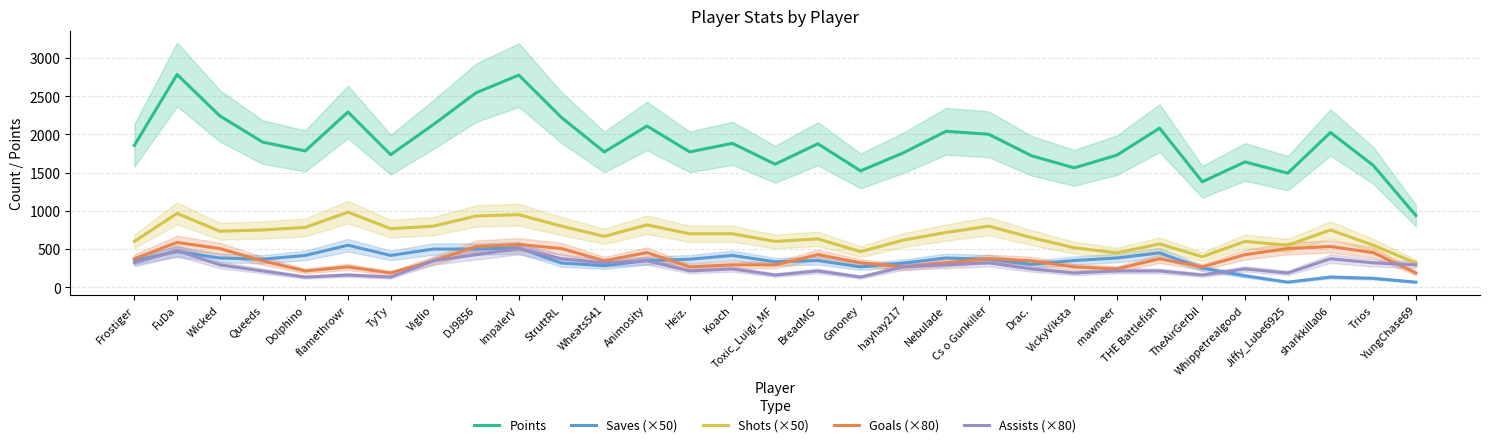

Reading left to right, transcribe all the data shown in this chart.

Points: Frostiger=1856.7	FuDa=2785.0	Wicked=2243.3	Queeds=1901.0	Dolphino=1783.7	flamethrowr=2293.7	TyTy=1735.3	Viglio=2129.3	DJ9856=2546.0	ImpalerV=2776.3	StruttRL=2221.3	Wheats541=1771.3	Animosity=2110.3	Heiz.=1772.0	Koach=1883.7	Toxic_Luigi_MF=1610.7	BreadMG=1877.7	Gmoney=1523.3	hayhay217=1759.3	Nebulade=2041.3	Cs o Gunkiller=2003.0	Drac.=1721.7	VickyViksta=1562.7	mawneer=1729.3	THE Battlefish=2082.3	TheAirGerbil=1380.7	Whippetrealgood=1640.7	Jiffy_Lube6925=1493.0	sharkkilla06=2026.0	Trios=1596.0	YungChase69=938.0
Saves (×50): Frostiger=350.0	FuDa=466.7	Wicked=383.3	Queeds=366.7	Dolphino=416.7	flamethrowr=550.0	TyTy=416.7	Viglio=500.0	DJ9856=500.0	ImpalerV=516.7	StruttRL=316.7	Wheats541=283.3	Animosity=350.0	Heiz.=366.7	Koach=416.7	Toxic_Luigi_MF=333.3	BreadMG=350.0	Gmoney=266.7	hayhay217=316.7	Nebulade=383.3	Cs o Gunkiller=366.7	Drac.=300.0	VickyViksta=350.0	mawneer=383.3	THE Battlefish=450.0	TheAirGerbil=250.0	Whippetrealgood=150.0	Jiffy_Lube6925=66.7	sharkkilla06=133.3	Trios=116.7	YungChase69=66.7
Shots (×50): Frostiger=600.0	FuDa=966.7	Wicked=733.3	Queeds=750.0	Dolphino=783.3	flamethrowr=983.3	TyTy=766.7	Viglio=800.0	DJ9856=933.3	ImpalerV=950.0	StruttRL=800.0	Wheats541=666.7	Animosity=816.7	Heiz.=700.0	Koach=700.0	Toxic_Luigi_MF=600.0	BreadMG=633.3	Gmoney=466.7	hayhay217=616.7	Nebulade=716.7	Cs o Gunkiller=800.0	Drac.=650.0	VickyViksta=516.7	mawneer=450.0	THE Battlefish=566.7	TheAirGerbil=400.0	Whippetrealgood=600.0	Jiffy_Lube6925=550.0	sharkkilla06=750.0	Trios=550.0	YungChase69=316.7
Goals (×80): Frostiger=373.3	FuDa=586.7	Wicked=506.7	Queeds=346.7	Dolphino=213.3	flamethrowr=266.7	TyTy=186.7	Viglio=346.7	DJ9856=533.3	ImpalerV=560.0	StruttRL=506.7	Wheats541=346.7	Animosity=453.3	Heiz.=266.7	Koach=293.3	Toxic_Luigi_MF=293.3	BreadMG=426.7	Gmoney=320.0	hayhay217=266.7	Nebulade=320.0	Cs o Gunkiller=373.3	Drac.=346.7	VickyViksta=266.7	mawneer=240.0	THE Battlefish=373.3	TheAirGerbil=266.7	Whippetrealgood=426.7	Jiffy_Lube6925=506.7	sharkkilla06=533.3	Trios=453.3	YungChase69=186.7
Assists (×80): Frostiger=320.0	FuDa=480.0	Wicked=293.3	Queeds=213.3	Dolphino=133.3	flamethrowr=160.0	TyTy=133.3	Viglio=346.7	DJ9856=426.7	ImpalerV=506.7	StruttRL=373.3	Wheats541=320.0	Animosity=346.7	Heiz.=213.3	Koach=240.0	Toxic_Luigi_MF=160.0	BreadMG=213.3	Gmoney=133.3	hayhay217=266.7	Nebulade=293.3	Cs o Gunkiller=320.0	Drac.=240.0	VickyViksta=186.7	mawneer=213.3	THE Battlefish=213.3	TheAirGerbil=160.0	Whippetrealgood=240.0	Jiffy_Lube6925=186.7	sharkkilla06=373.3	Trios=320.0	YungChase69=293.3